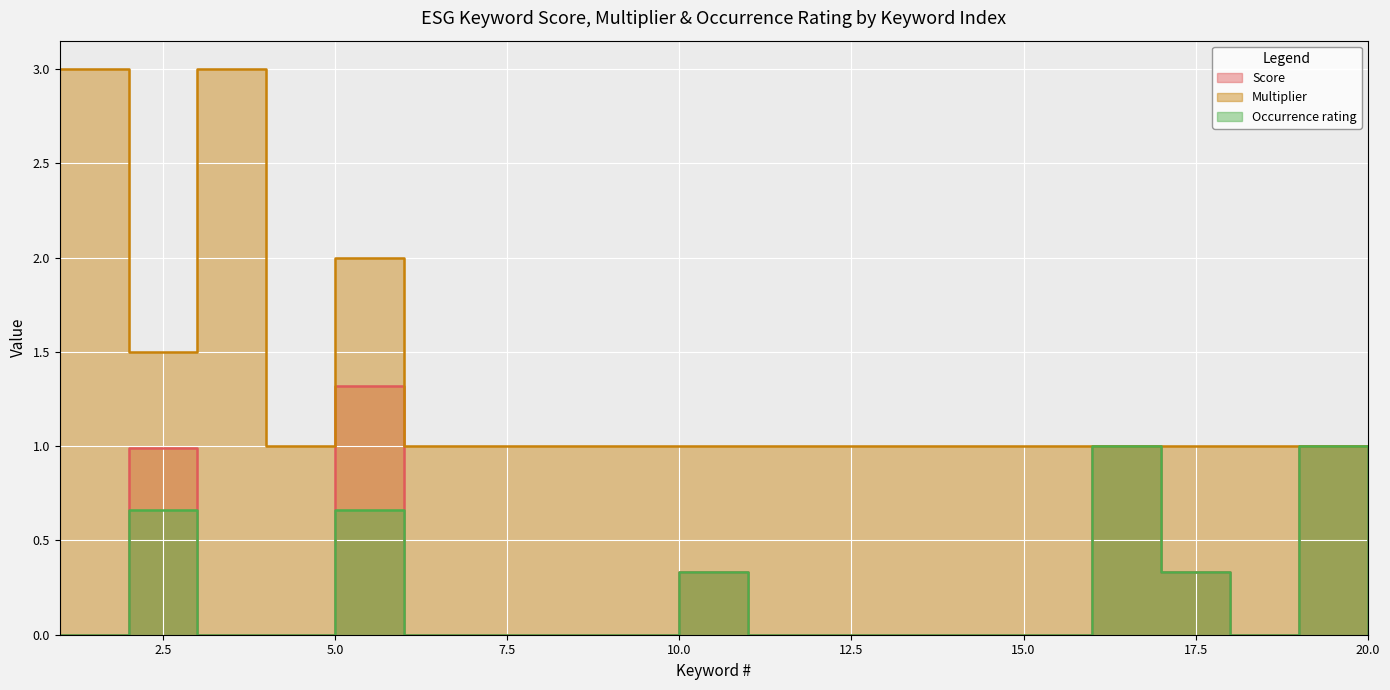

What is the difference between the second highest and second lowest values in the Occurrence rating series?

1.0